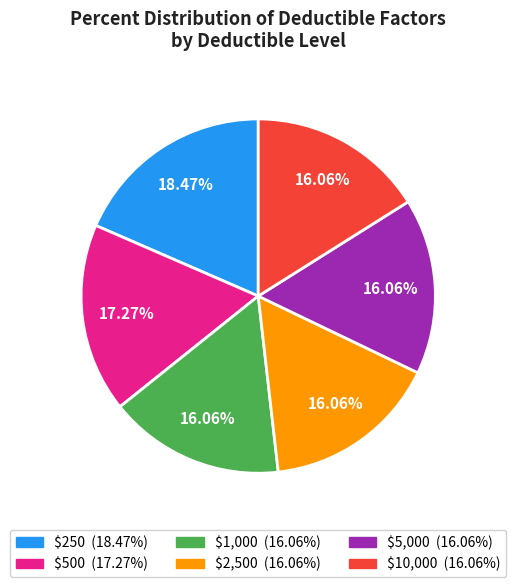

What is the largest slice in the pie chart?

$250